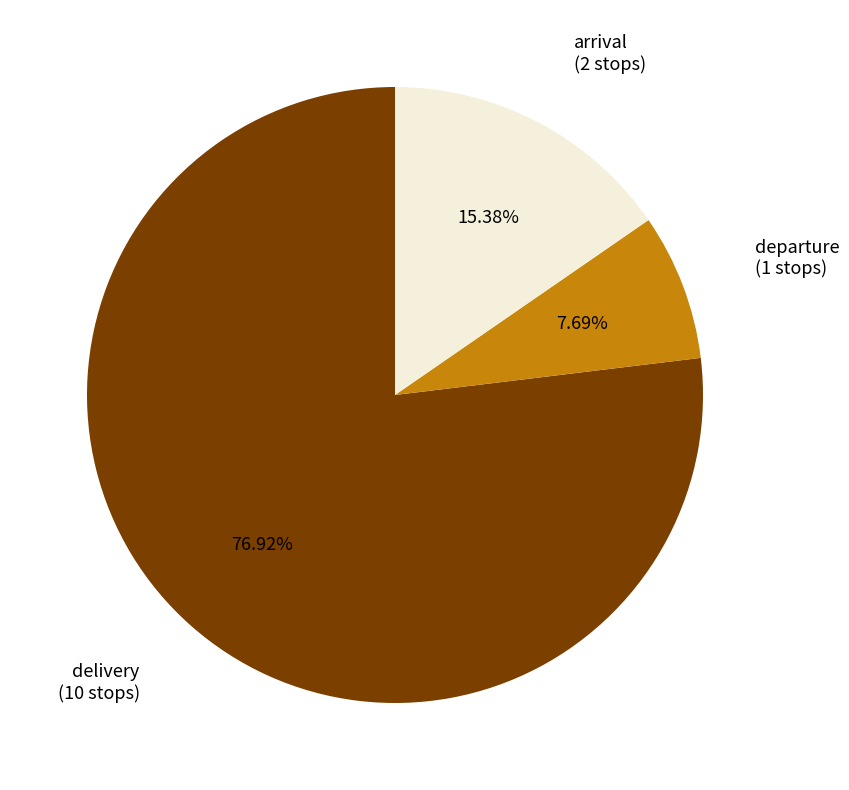

Does any single category account for the majority?

Yes